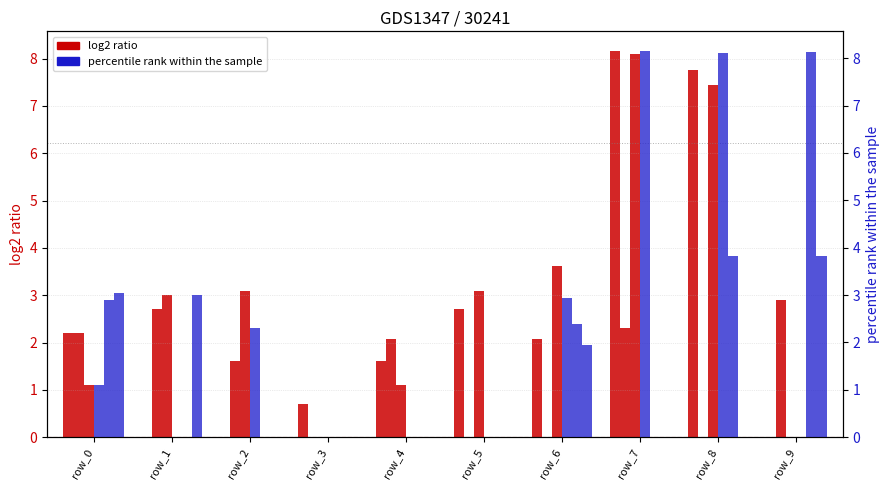

How many bars are there in total?

60